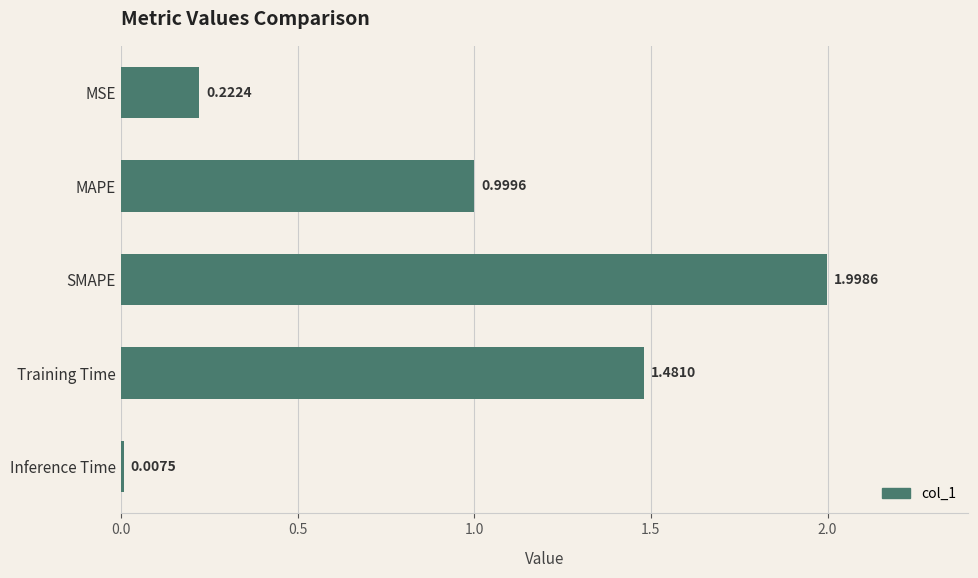

Which label corresponds to the smallest value in the chart?

Inference Time